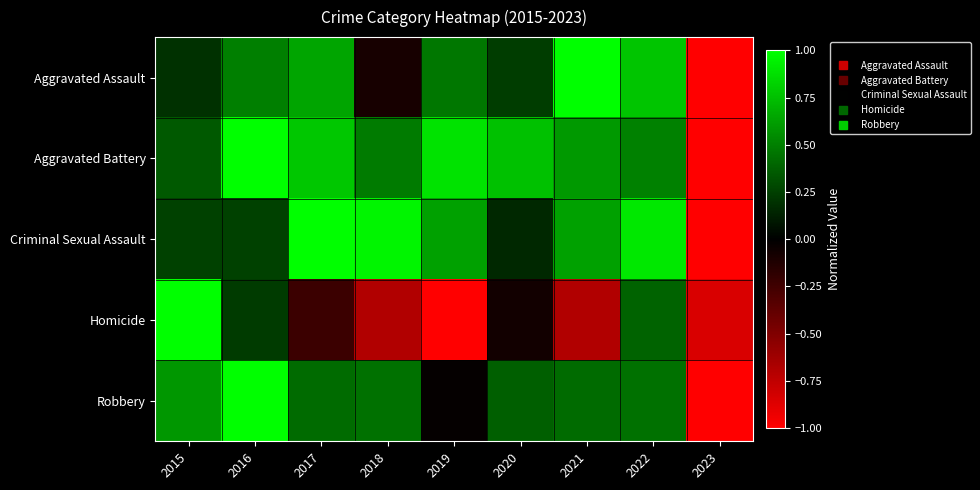

Rank the series by their maximum value, from lowest to highest.

Aggravated Assault, Aggravated Battery, Criminal Sexual Assault, Homicide, Robbery